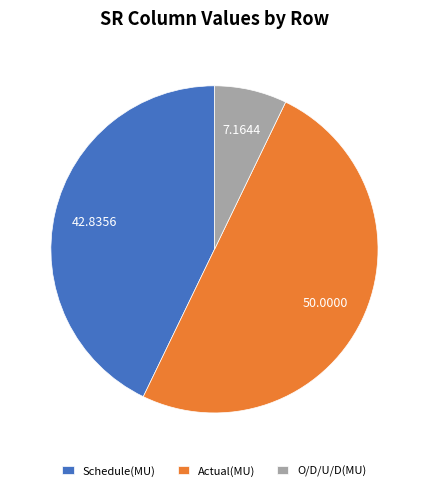

Which slice is the smallest?

O/D/U/D(MU)